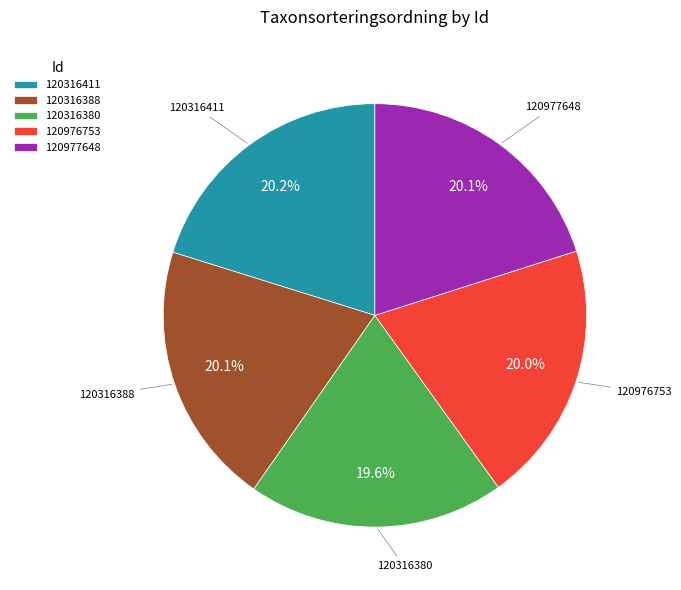

To the nearest percent, what percentage of the pie is 120316388?

20%